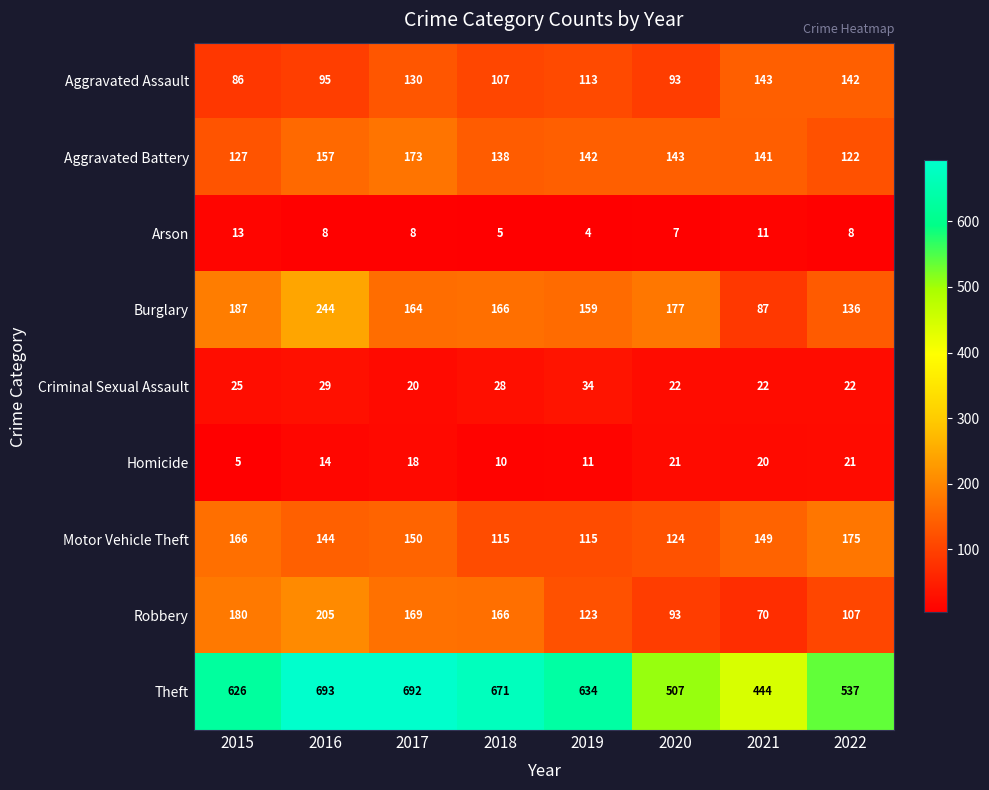

Which series has the widest spread of values?

Theft